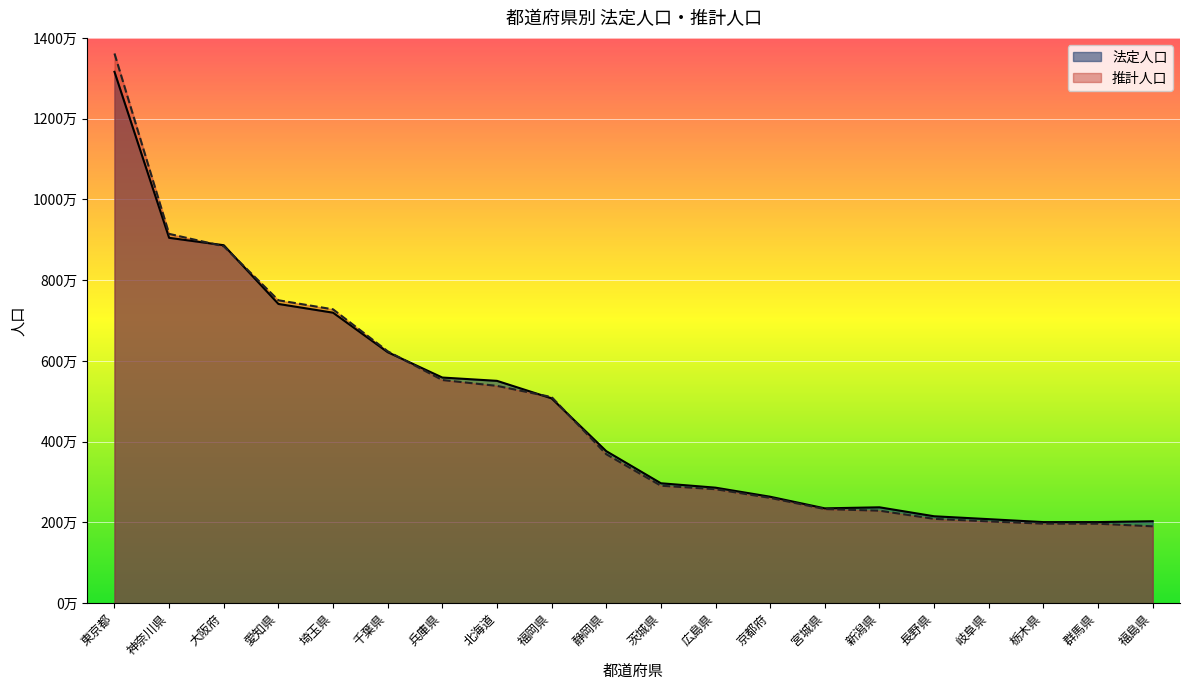

How many lines are shown in the chart?

2